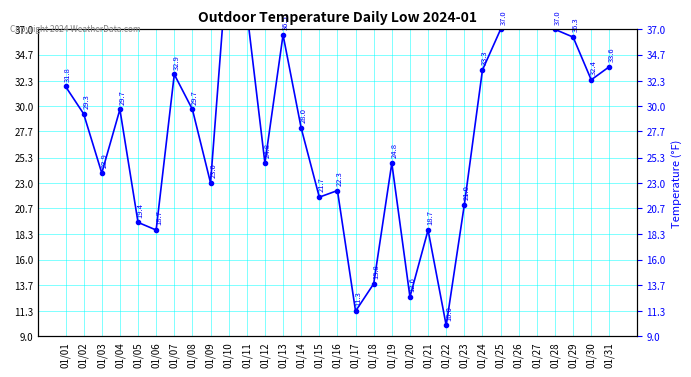

What is the difference between the values at 01/31 and 01/01?

1.8